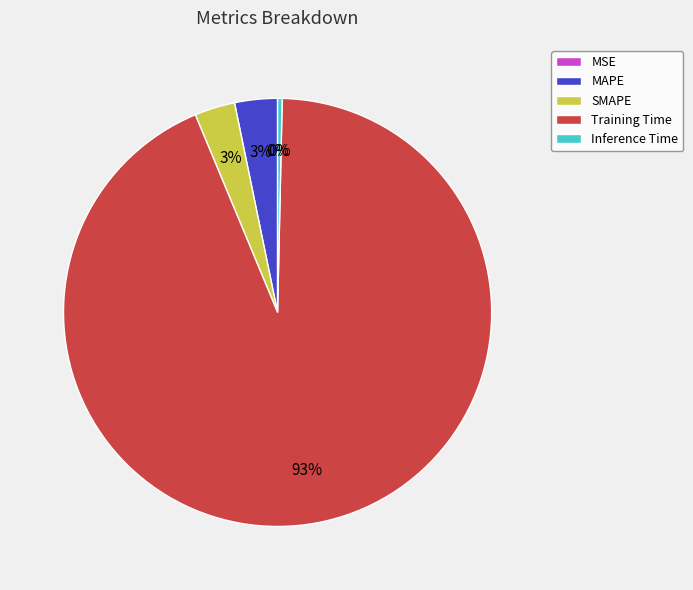

Does any single category account for the majority?

Yes